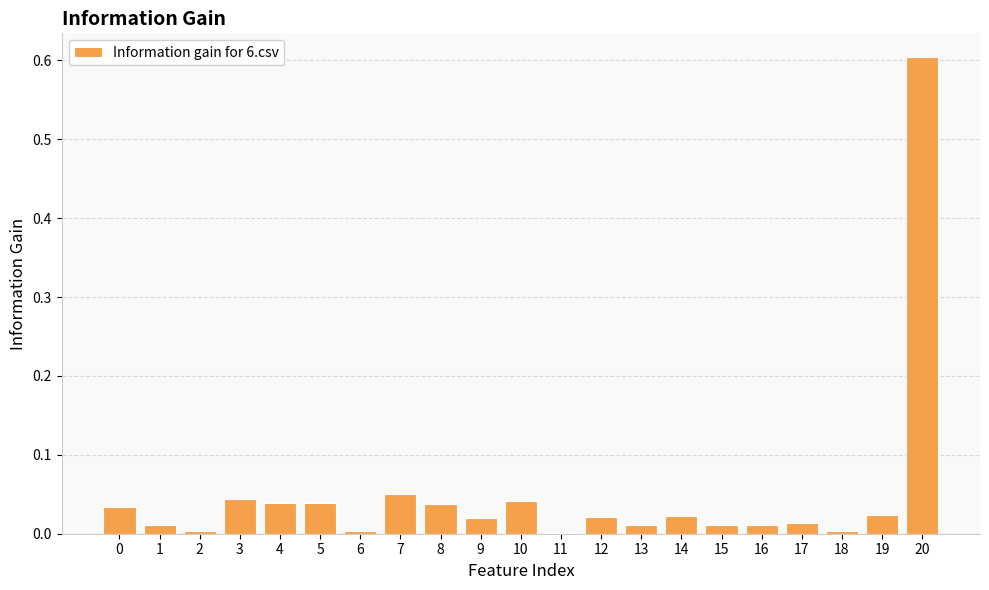

Is it true that the value at 17 is 0.0?

True